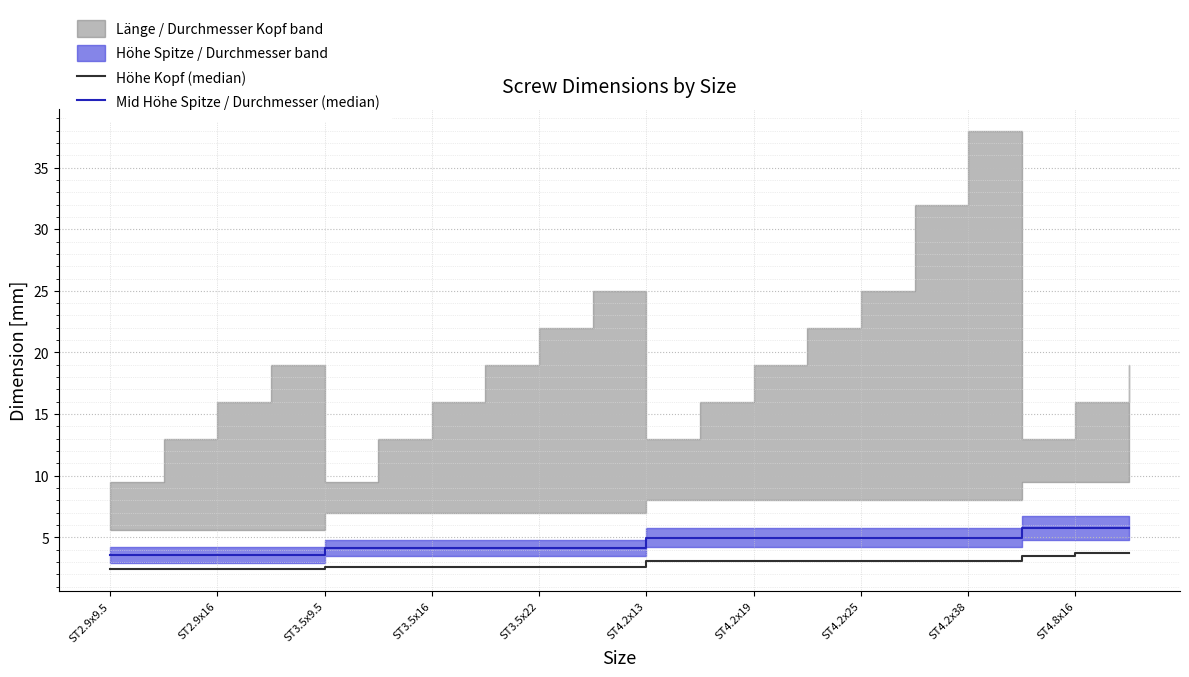

What position from the left is ST3.5x16?

7